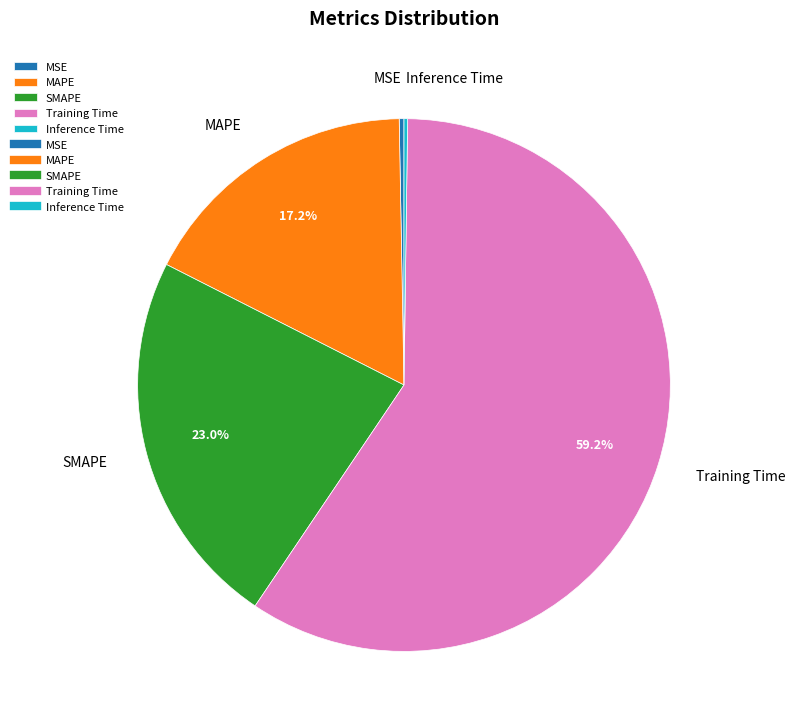

To the nearest percent, what is the difference between the SMAPE and MSE slice percentages?

23%